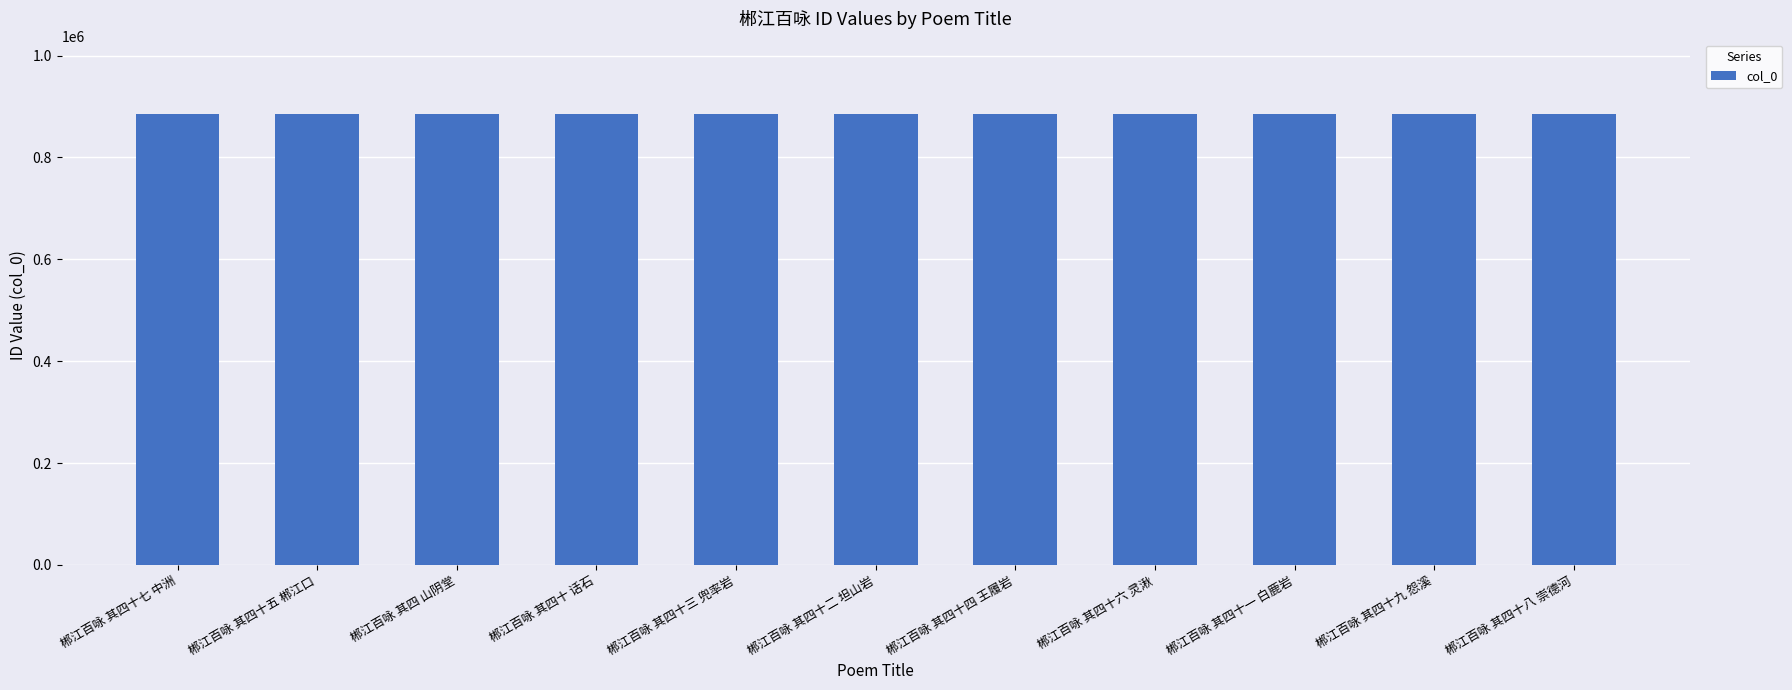

Where does the data first go above 886056?

郴江百咏 其四十五 郴江口